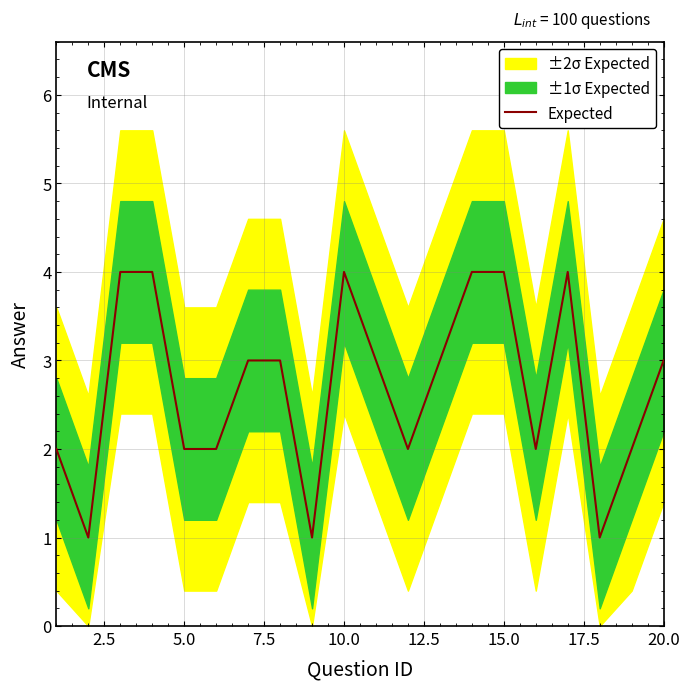

Count the values in the range 2 to 4.

17